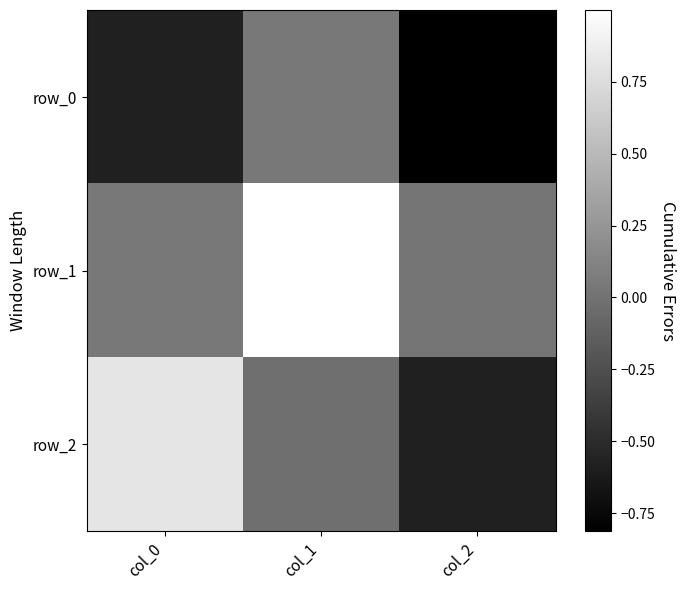

Reading left to right, extract all data points from this chart.

row_0: col_0=-0.6	col_1=0.0	col_2=-0.8
row_1: col_0=0.0	col_1=1.0	col_2=0.0
row_2: col_0=0.8	col_1=-0.0	col_2=-0.6